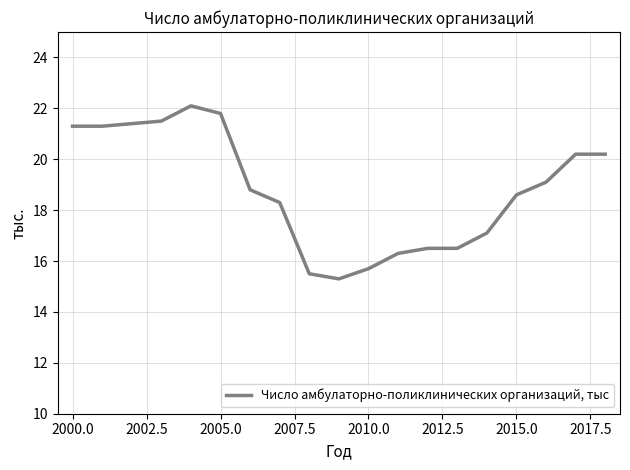

What is the maximum value shown in the chart?

22.1